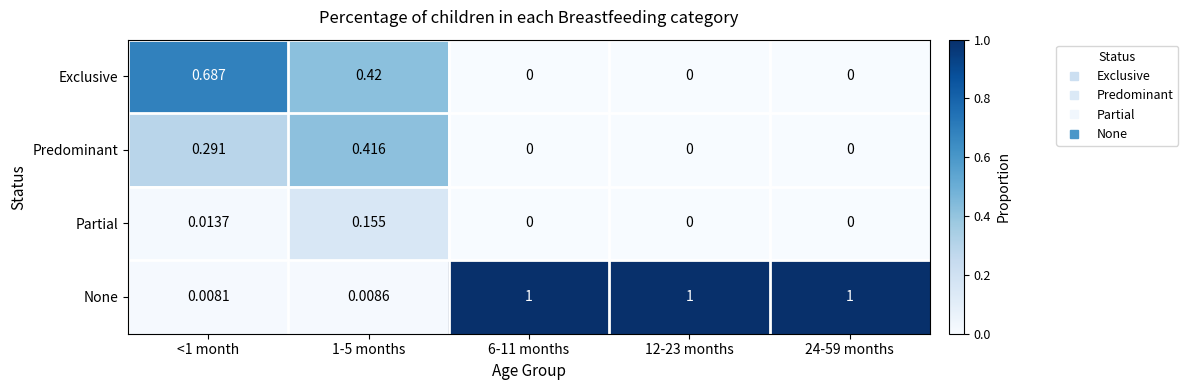

List the series in order of their peak value, highest first.

None, Exclusive, Predominant, Partial